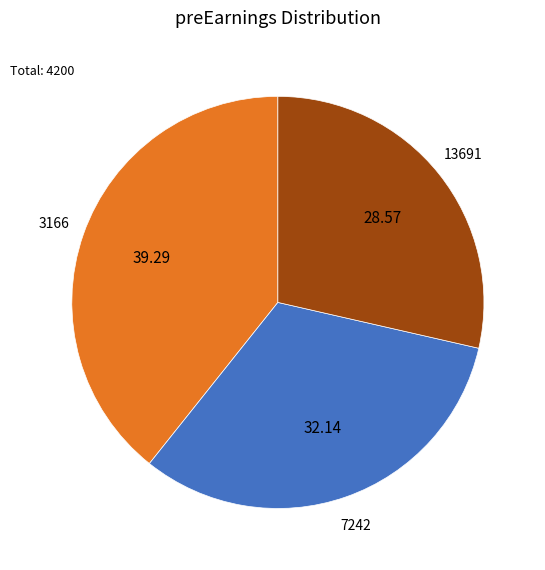

Rank the categories by value from lowest to highest.

13691, 7242, 3166